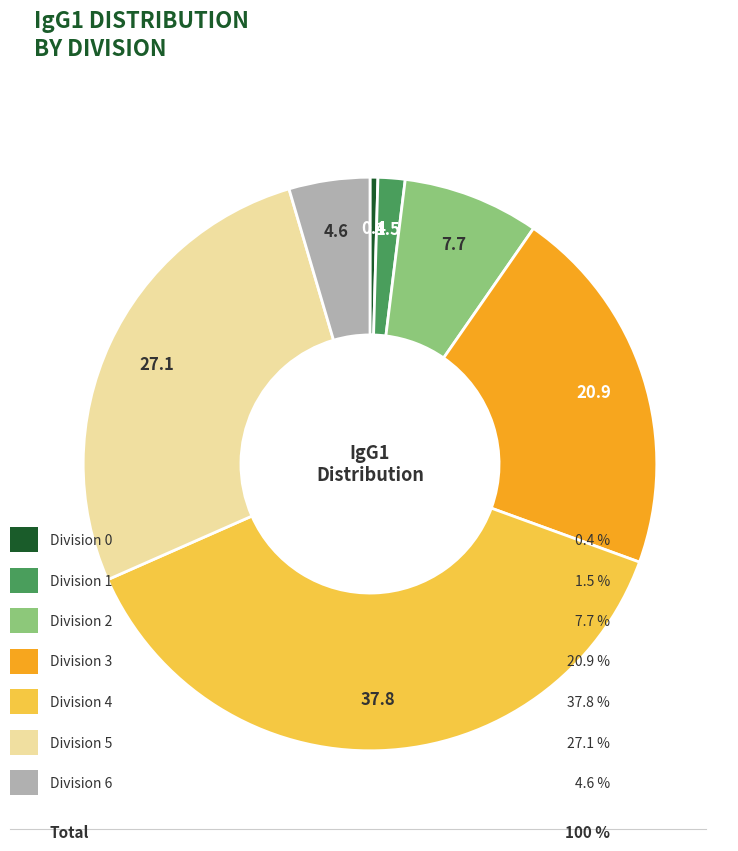

Is there any slice that represents more than half of the pie?

No